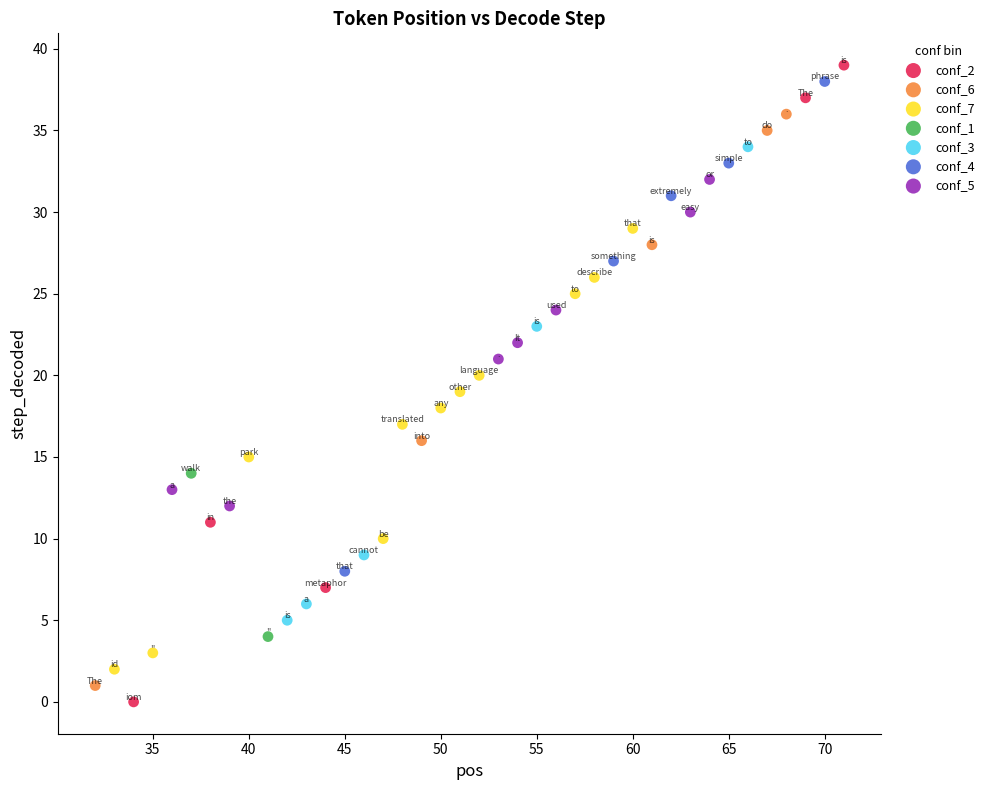

Which series has the widest spread of Y values?

conf_2